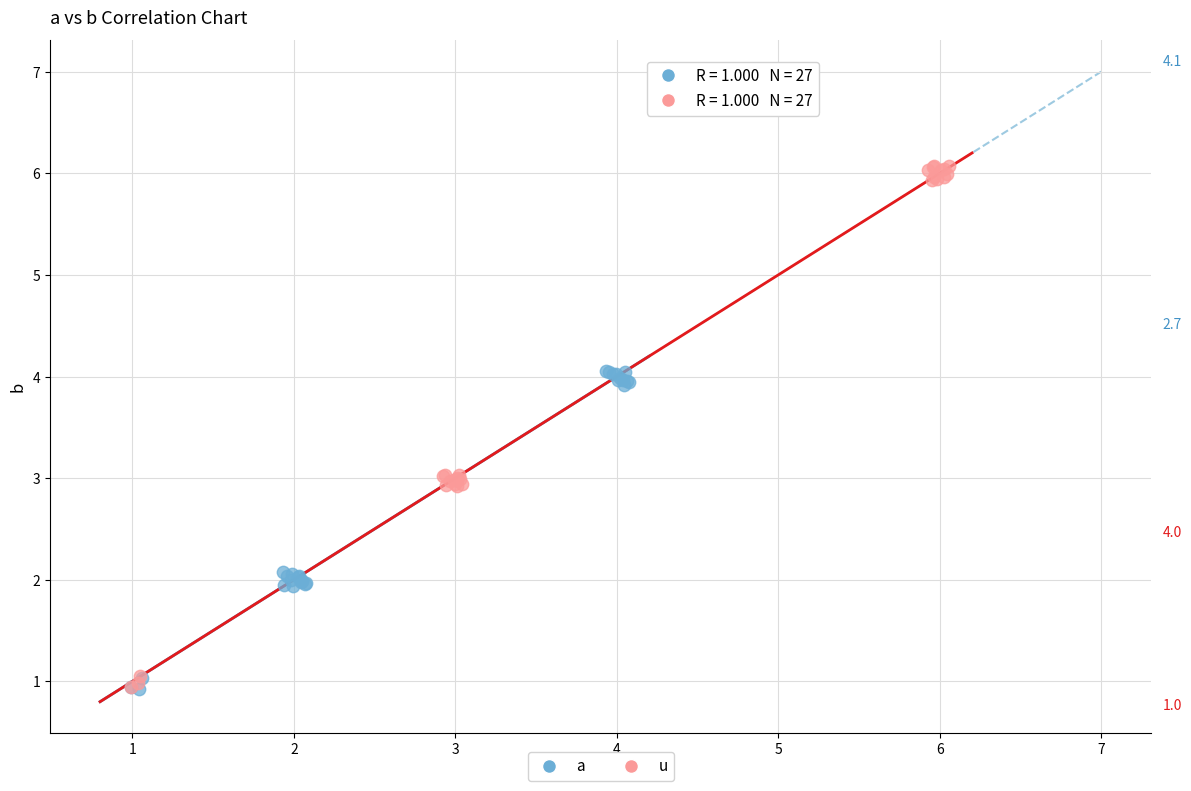

Which series reaches the maximum Y coordinate?

u